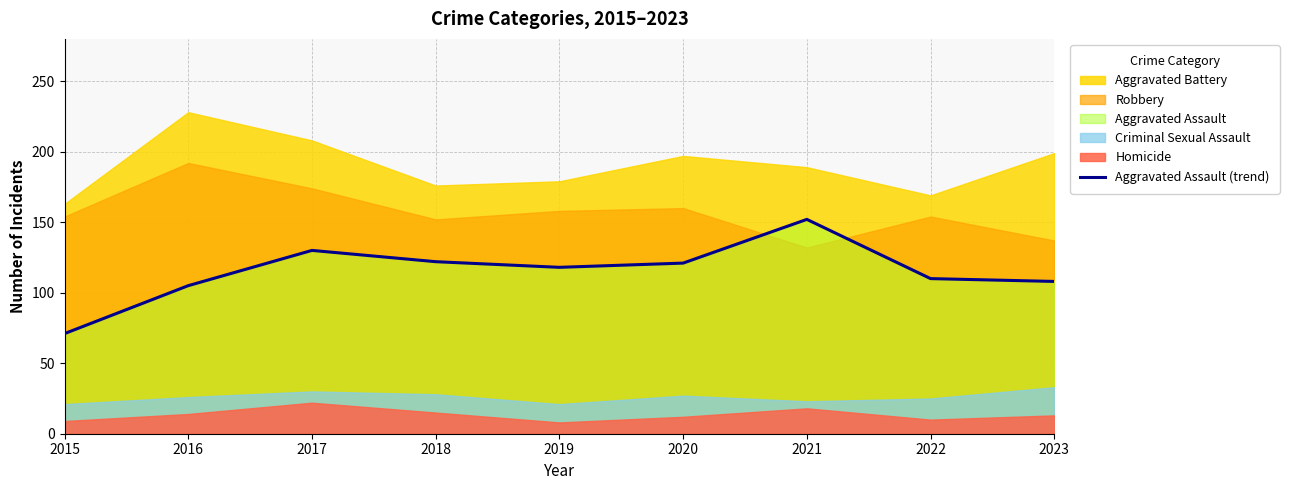

Does the chart have visible grid lines?

Yes